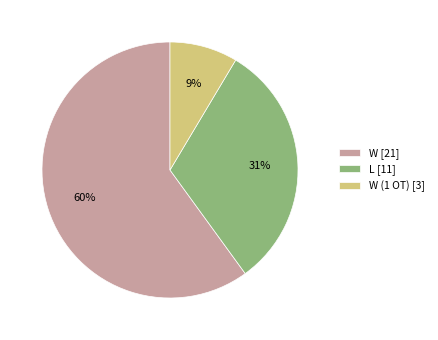

What percentage is the W [21] slice, to the nearest percent?

60%